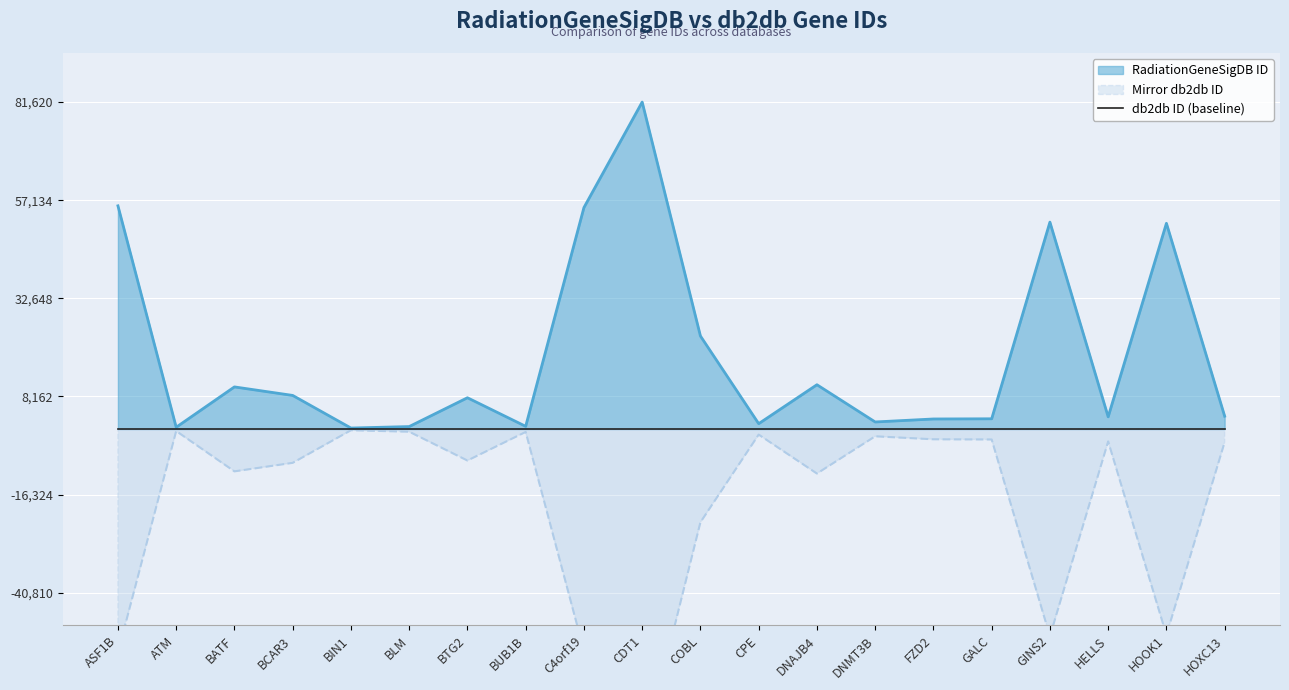

At which label does db2db ID first exceed -3229?

ATM